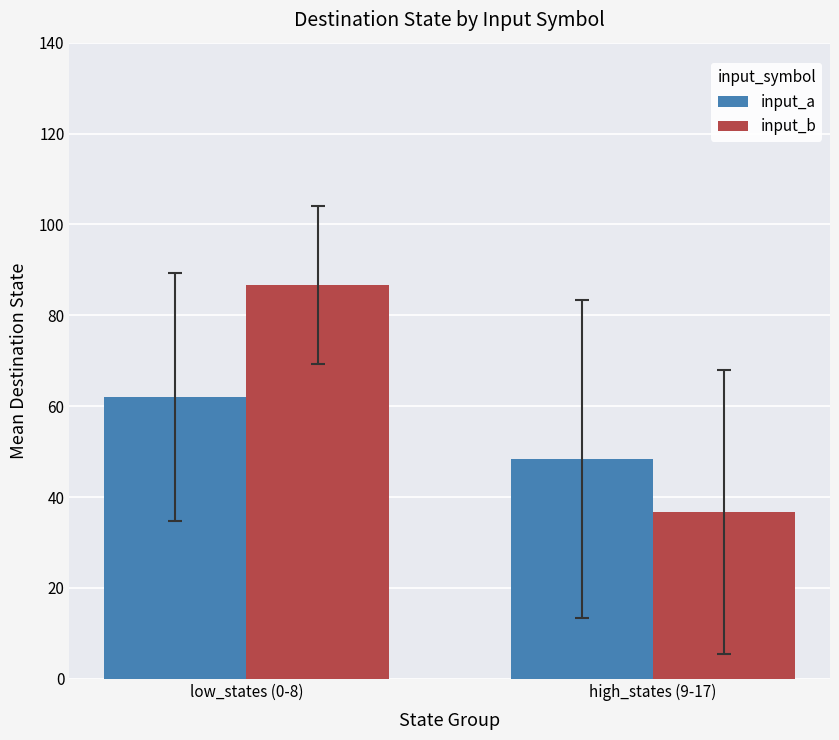

How many groups of bars are there?

2